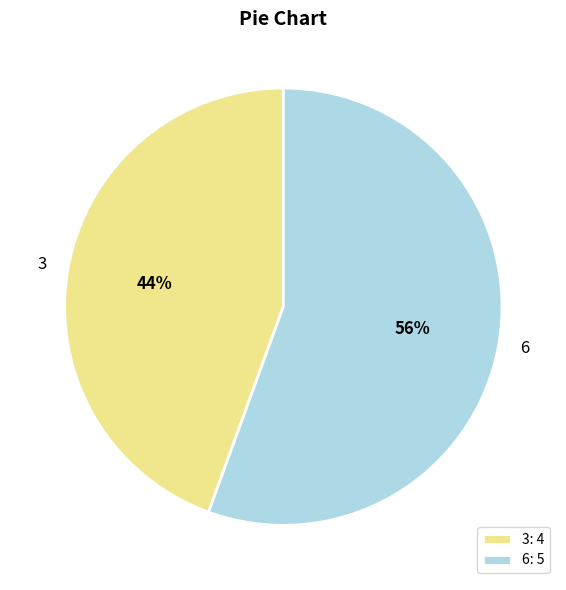

To the nearest percent, what portion does 3 represent?

44%